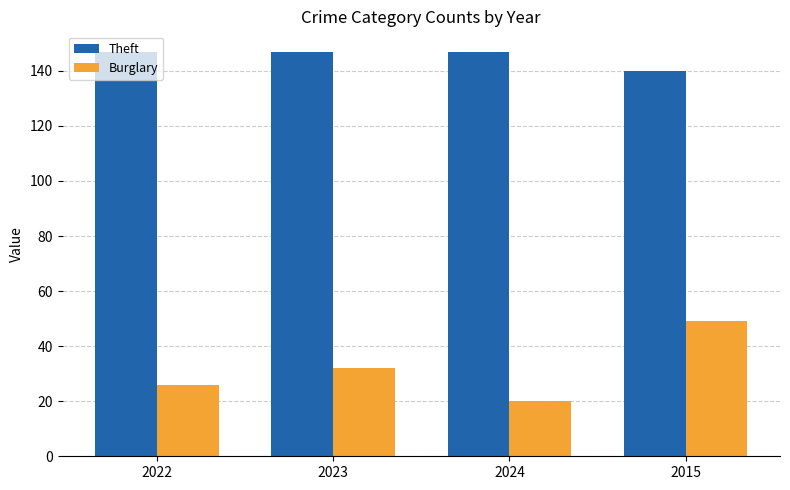

The value of Theft at 2024 is 147. True or false?

True